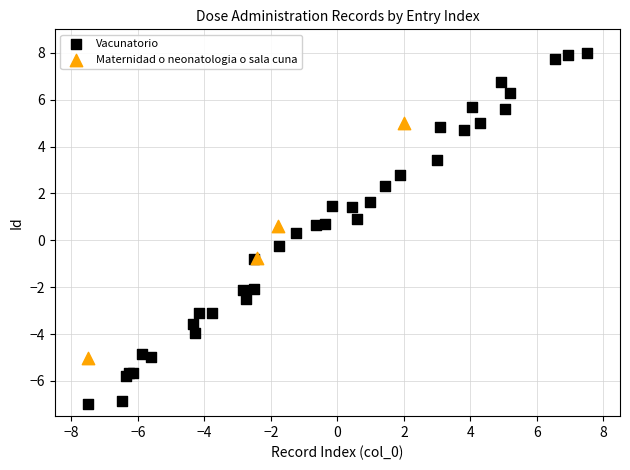

Which series contains the lowest Y value?

Vacunatorio